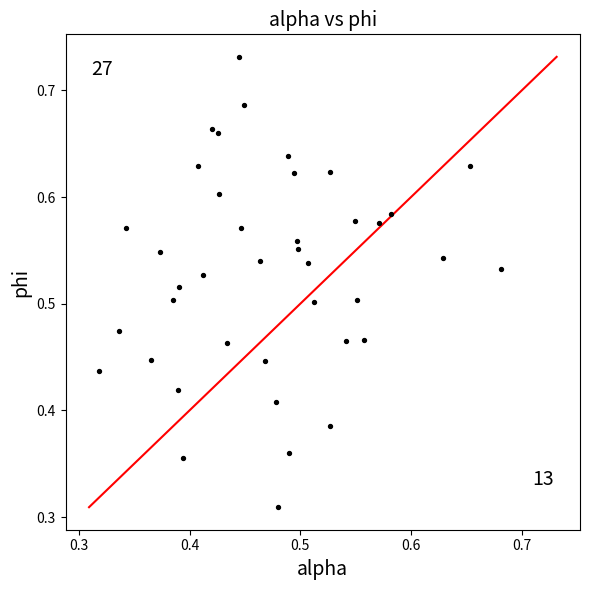

How many data points are displayed?

40